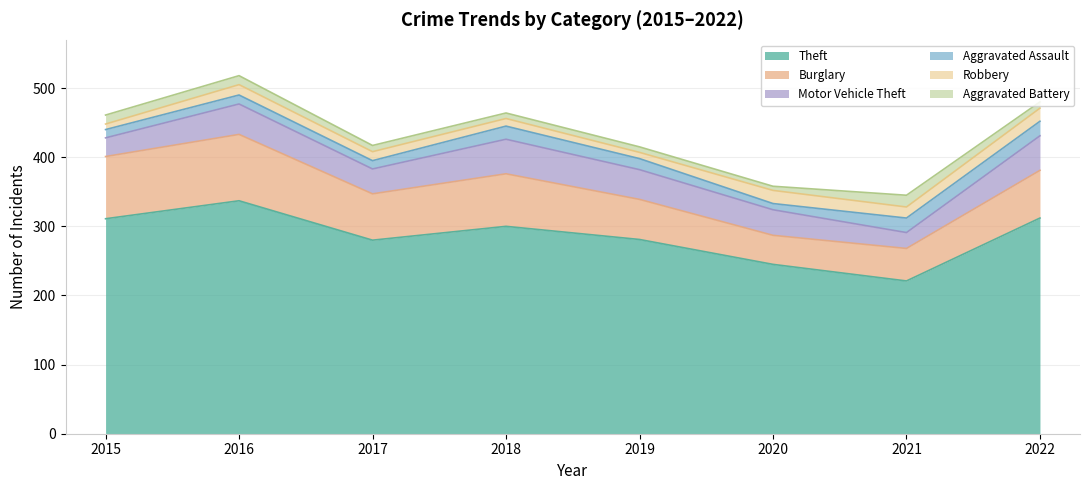

At which category is the sum across all series the highest?

2016